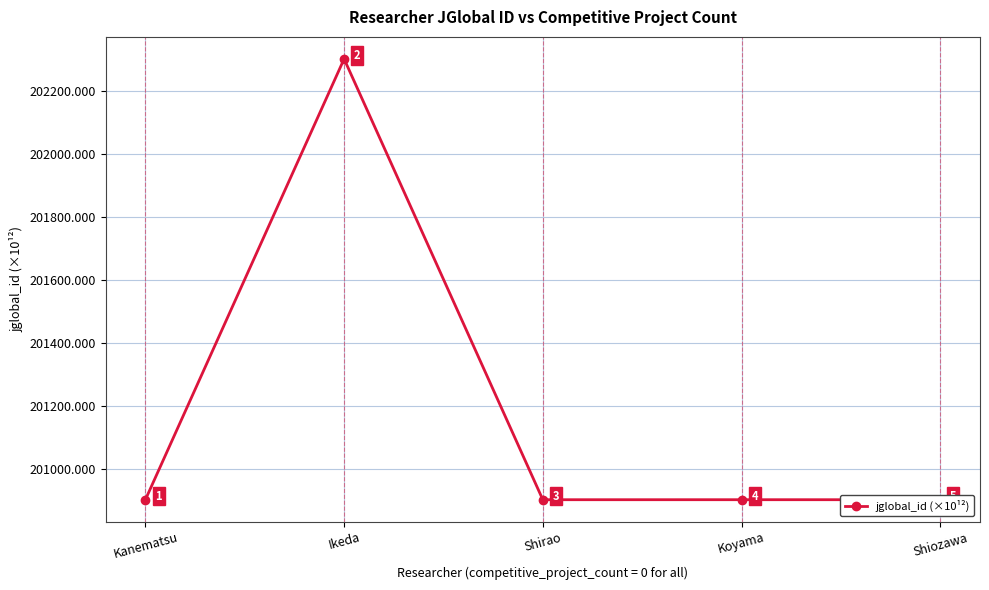

Does the chart display data point markers on the line(s)?

Yes